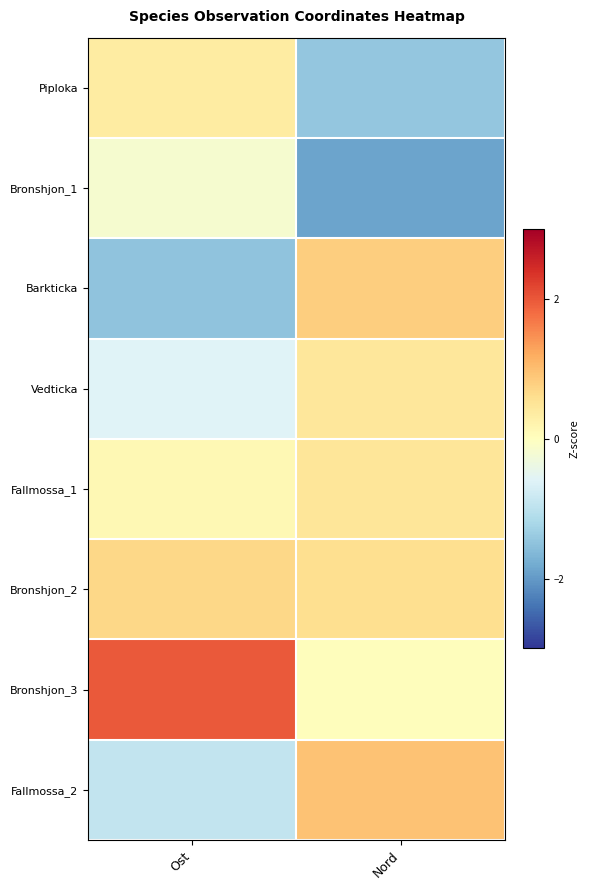

List the series in order of their peak value, lowest first.

Bronshjon_1, Piploka, Vedticka, Fallmossa_1, Bronshjon_2, Barkticka, Fallmossa_2, Bronshjon_3